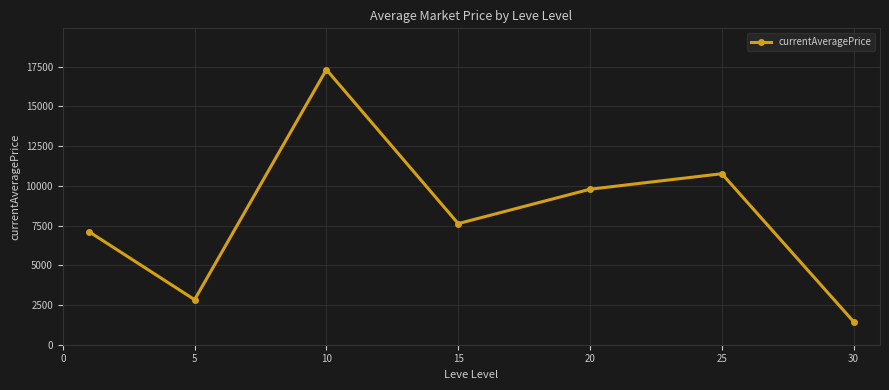

Does the chart display data point markers on the line(s)?

Yes